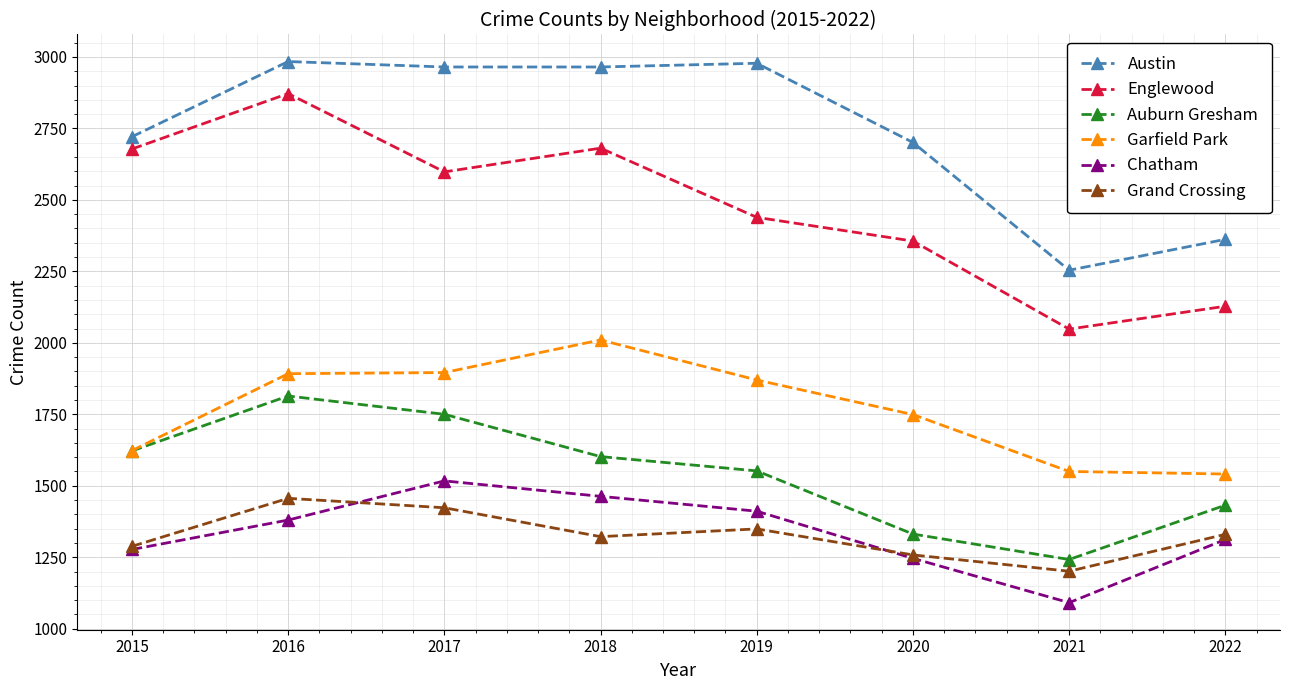

True or false: Chatham and Grand Crossing intersect in this chart.

True